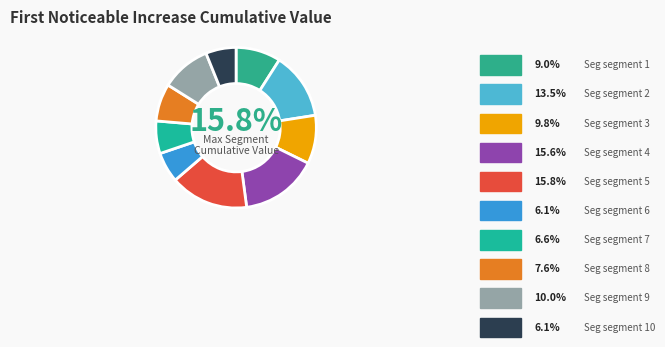

Which category has the smallest portion of the pie?

signal segment 10